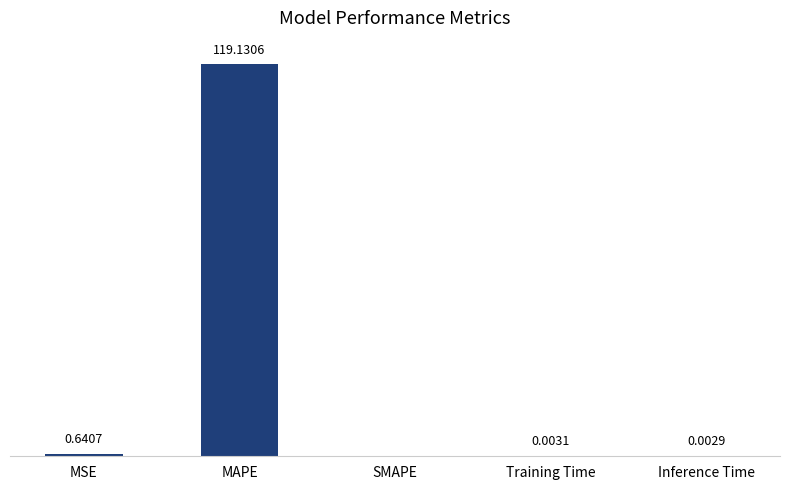

Which label corresponds to the largest value in the chart?

MAPE